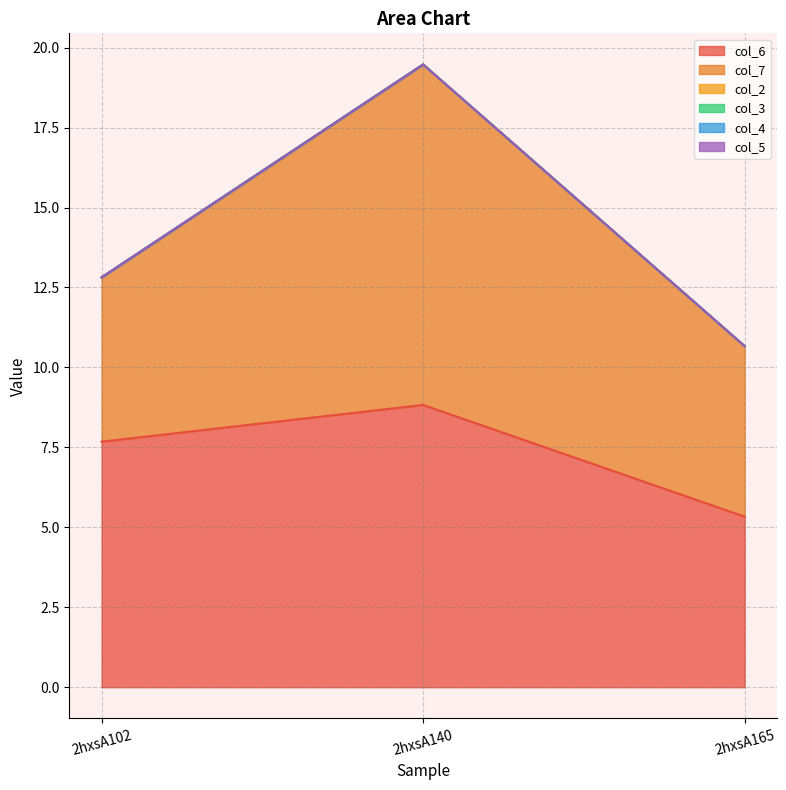

Between 2hxsA102 and 2hxsA140, which series saw the biggest shift?

col_7